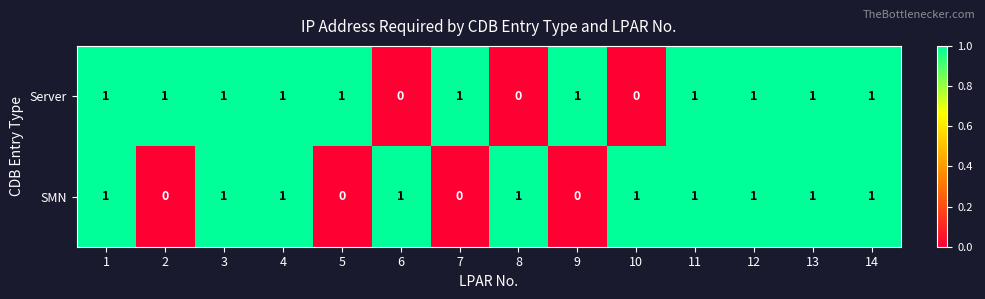

At how many categories does at least one series exceed 0?

14